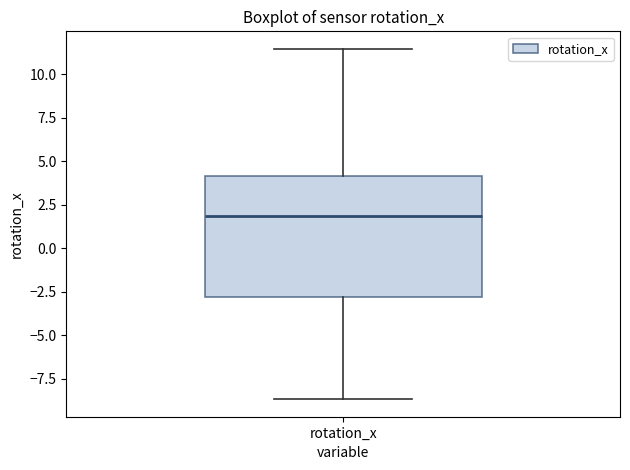

Read this box plot against the y-axis: the position of the median line, the range covered by the box, and the ends of both whiskers. The values are not printed on the chart, so give them approximately, as read against the axis.

median 2.0, box -3.0 to 4.0, whiskers -8.5 to 11.5